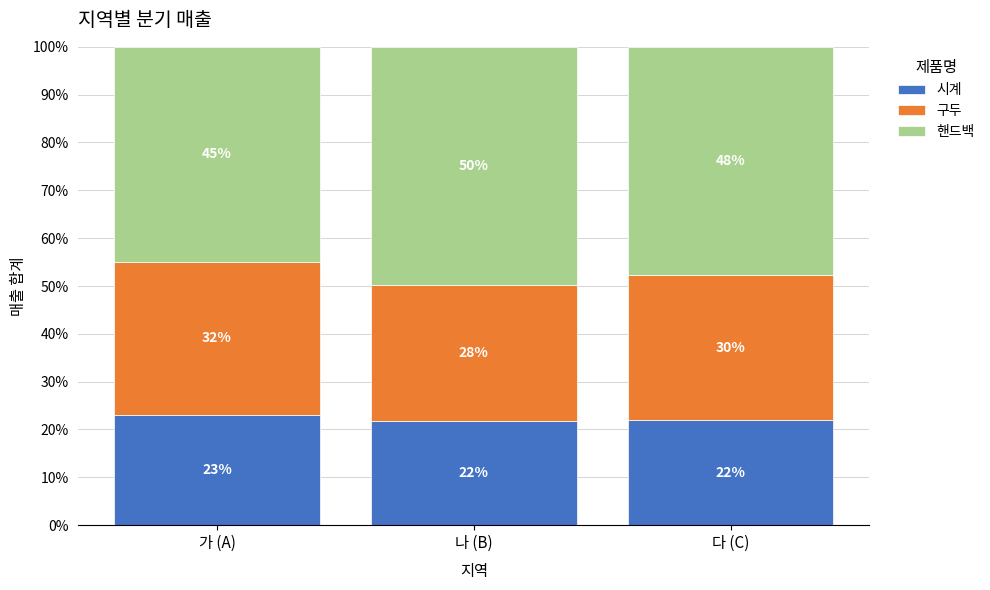

The 시계 series shows 6.7 at 다 (C). True or false?

False